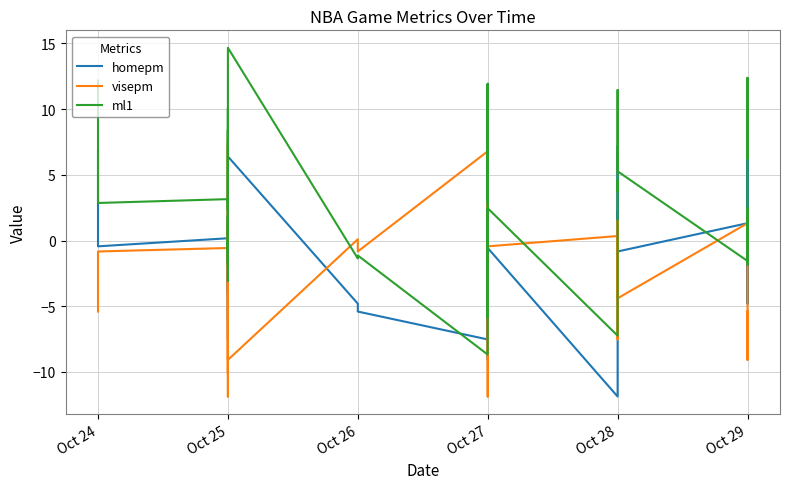

Rank the series at Oct 27 from lowest to highest value.

ml1, homepm, visepm